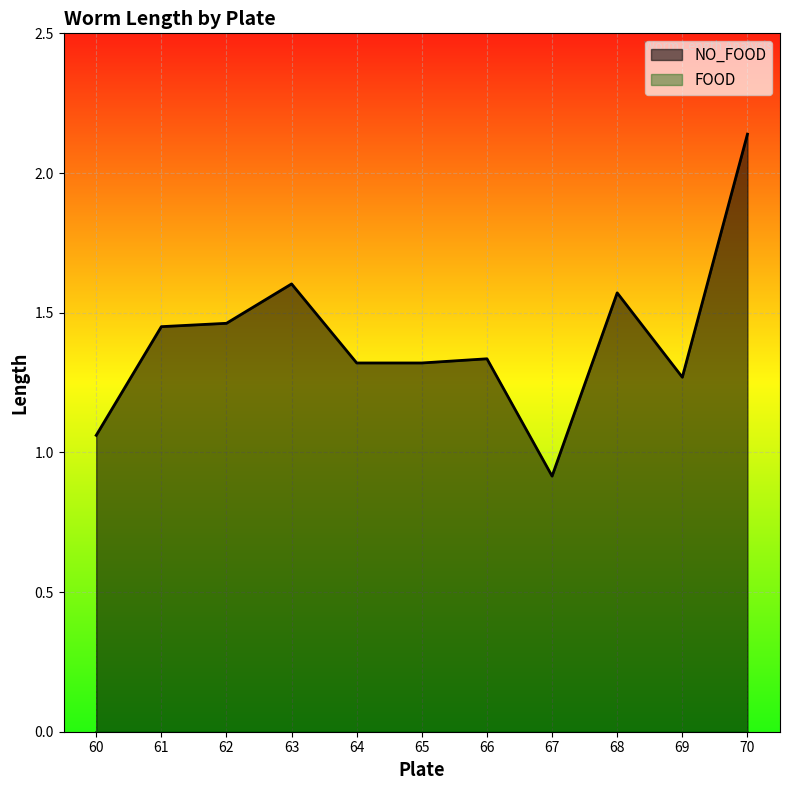

At which label is the value closest to 1?

60